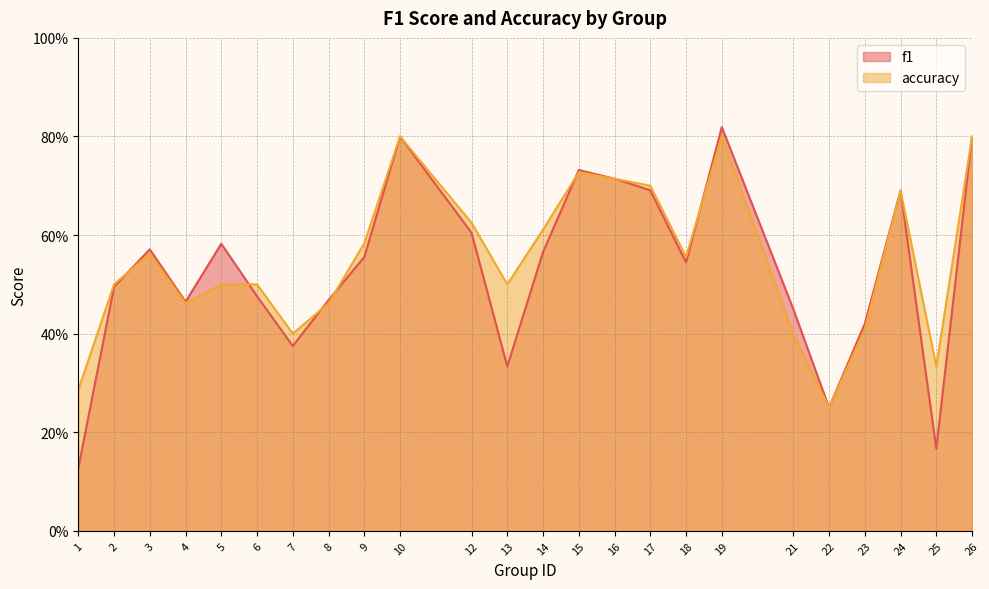

Count the accuracy values in the range 0 to 1.

24